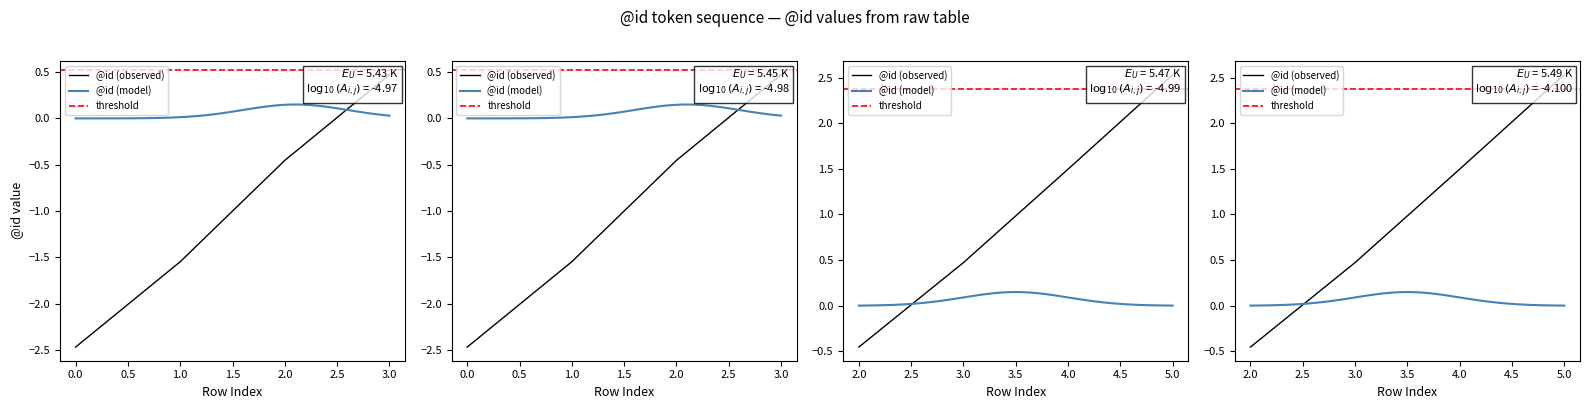

Approximately how many times larger is the value at 3 compared to 5?

0.7